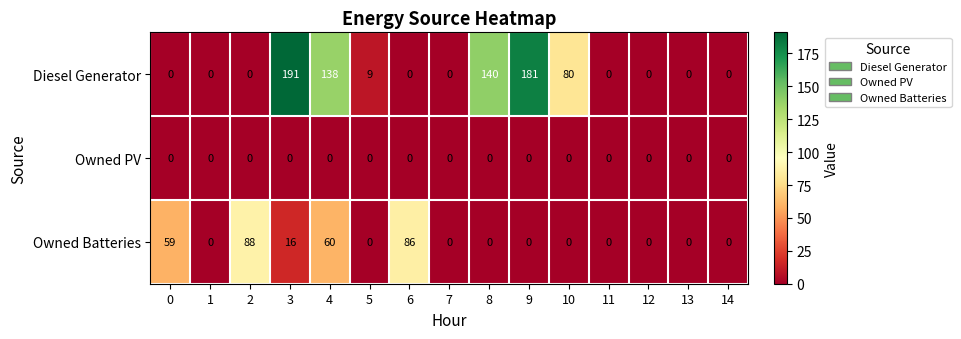

What is the greatest value displayed?

191